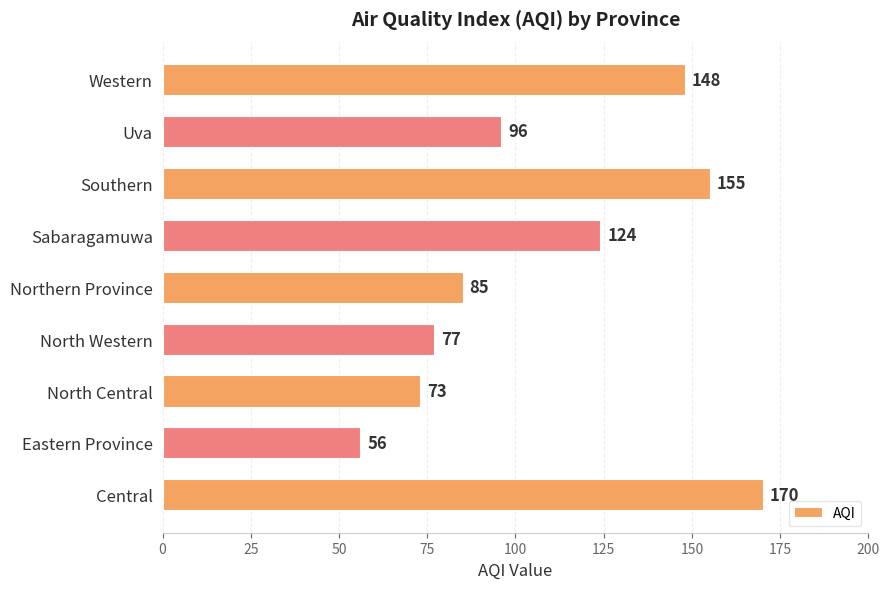

What is the average value?

109